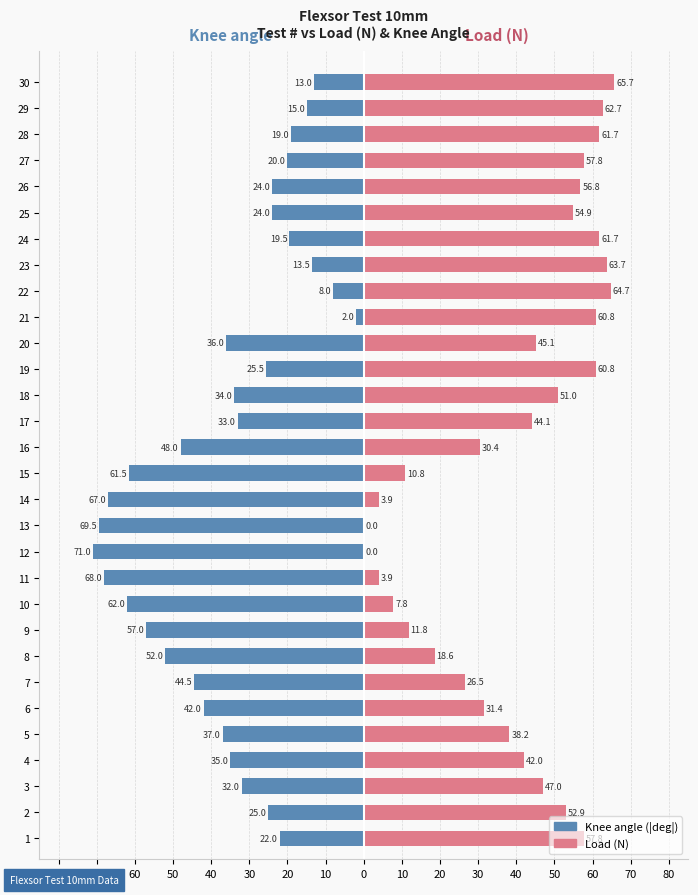

The value of Knee angle (|deg|) at 23 is -21.8. True or false?

False